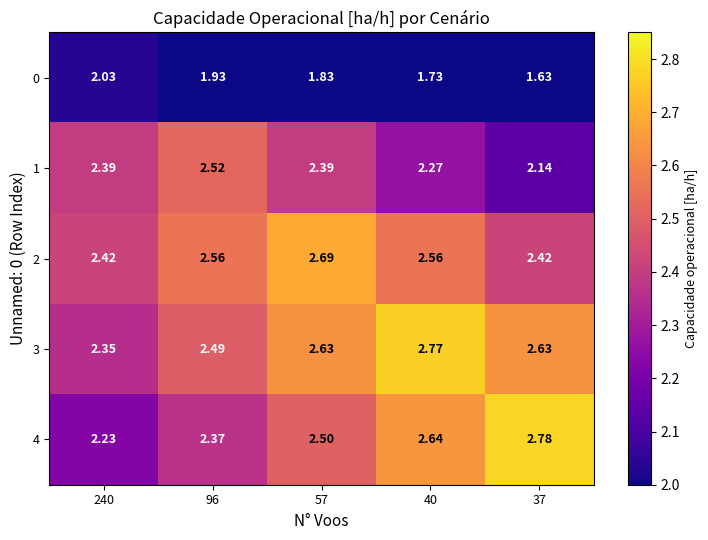

Is the value of 1 at 37 greater than the value of 0 at 37?

Yes